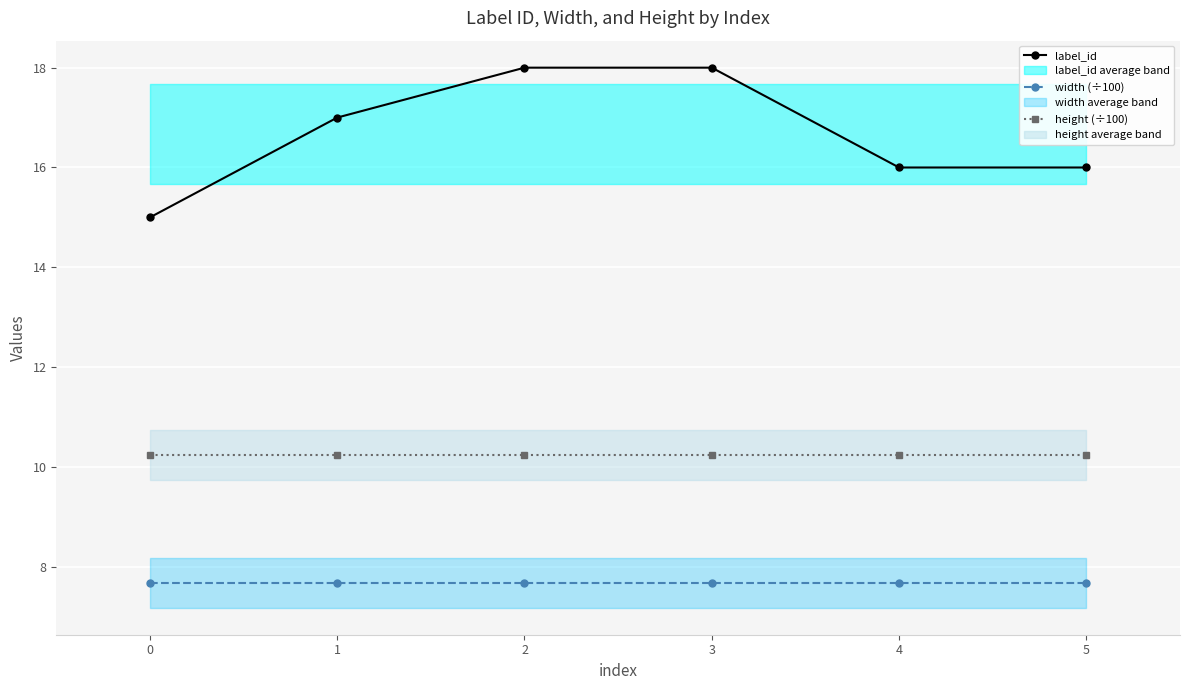

True or false: width (÷100) and height (÷100) intersect in this chart.

False